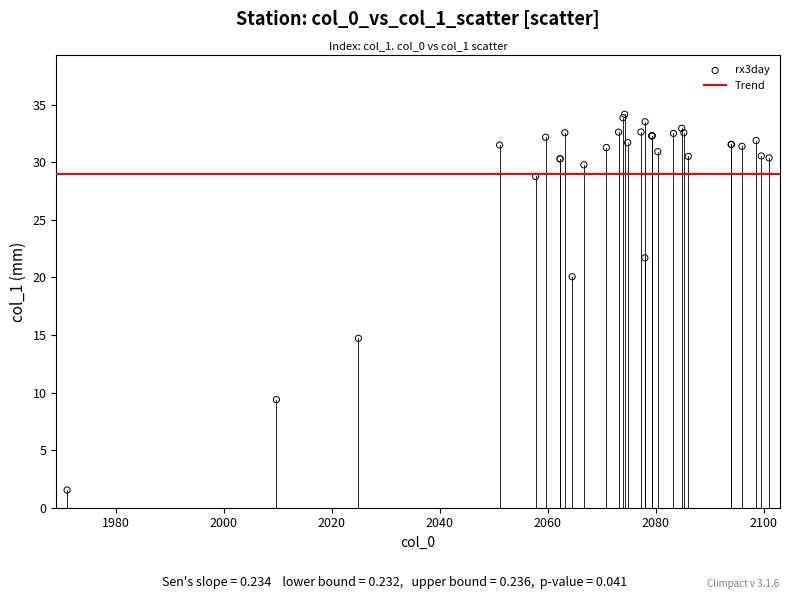

What Y value in the scatter plot is closest to 17?

14.7